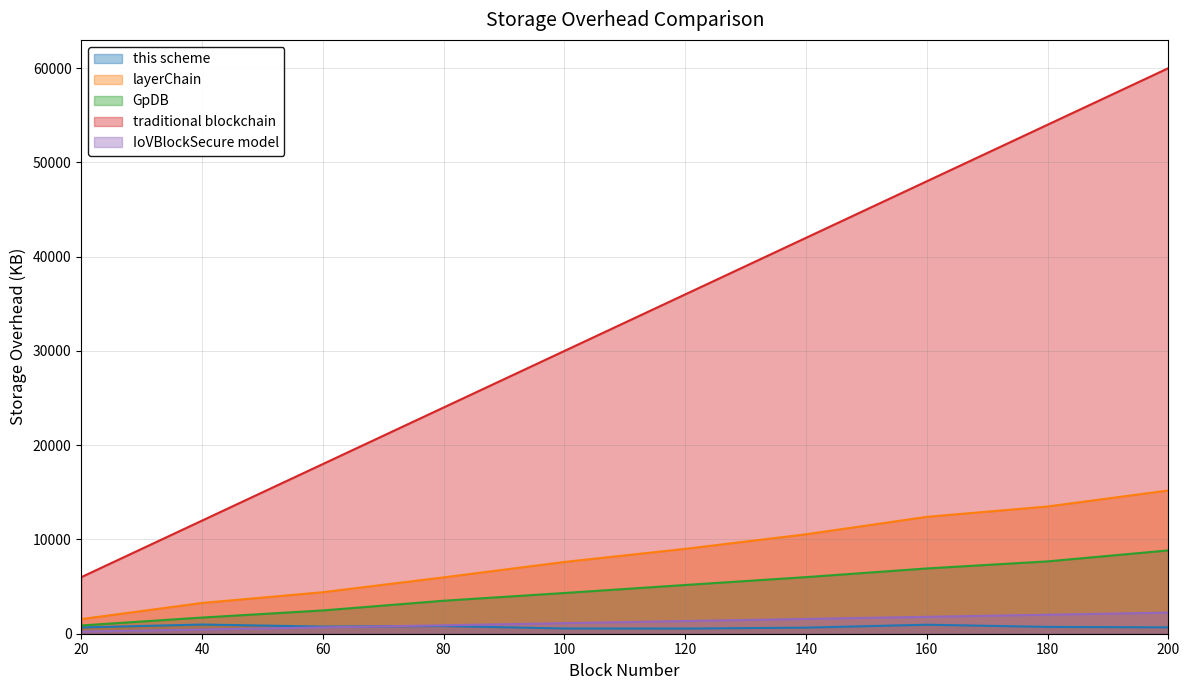

The IoVBlockSecure model series shows 224 at 20. True or false?

True